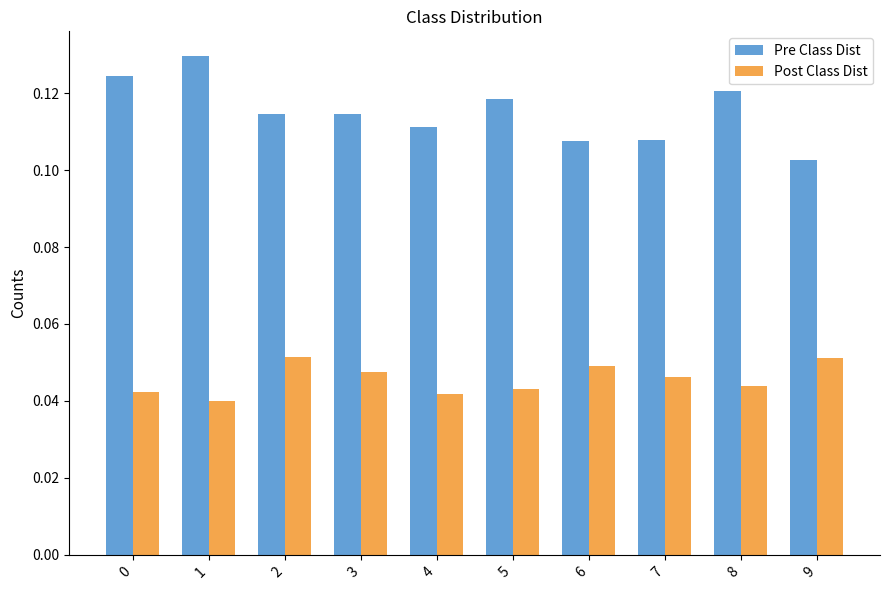

Is it true that Post Class Dist equals 0.1 at 0?

False